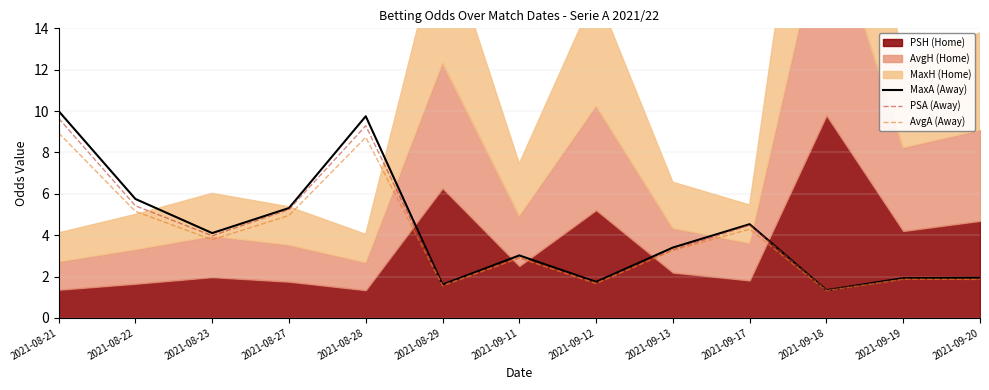

True or false: MaxA (Away) has a value of 13.5 at 2021-08-21.

False